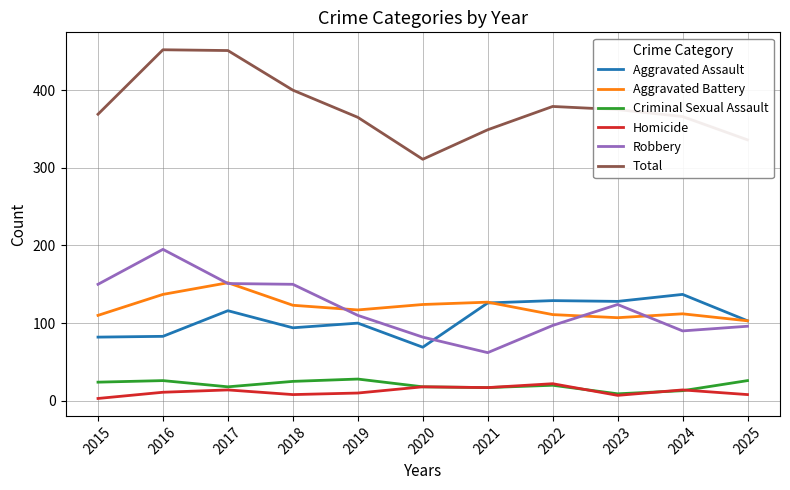

Is it true that Criminal Sexual Assault equals 26 at 2025?

True